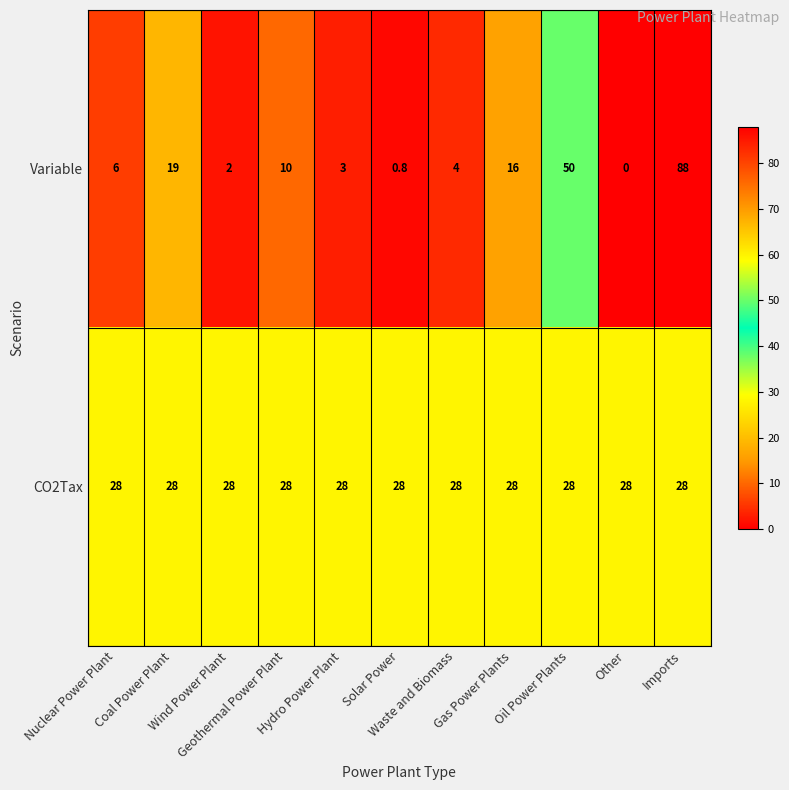

How many series are shown in this chart?

2